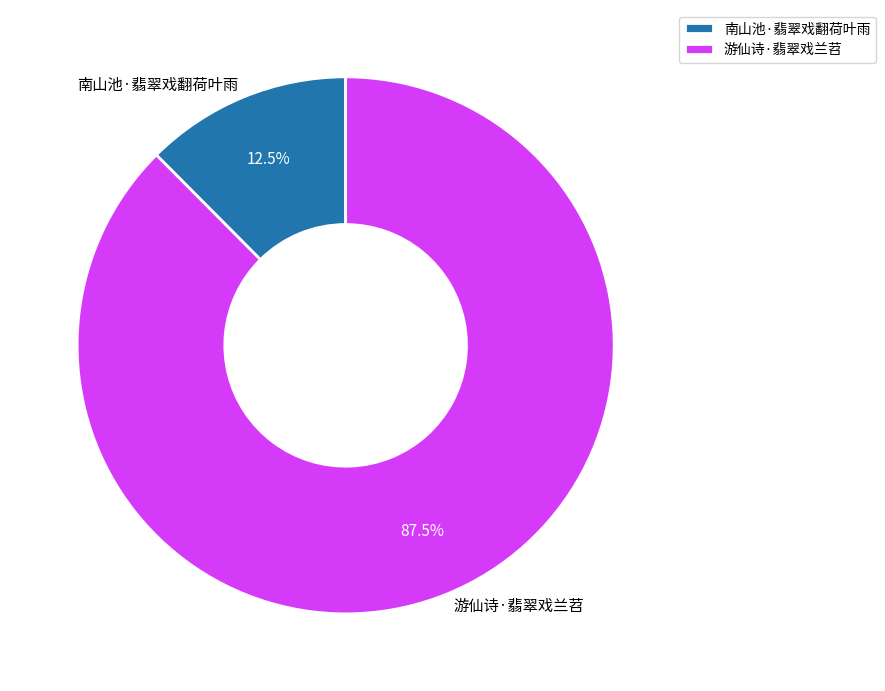

Which slice is the smallest?

南山池·翡翠戏翻荷叶雨